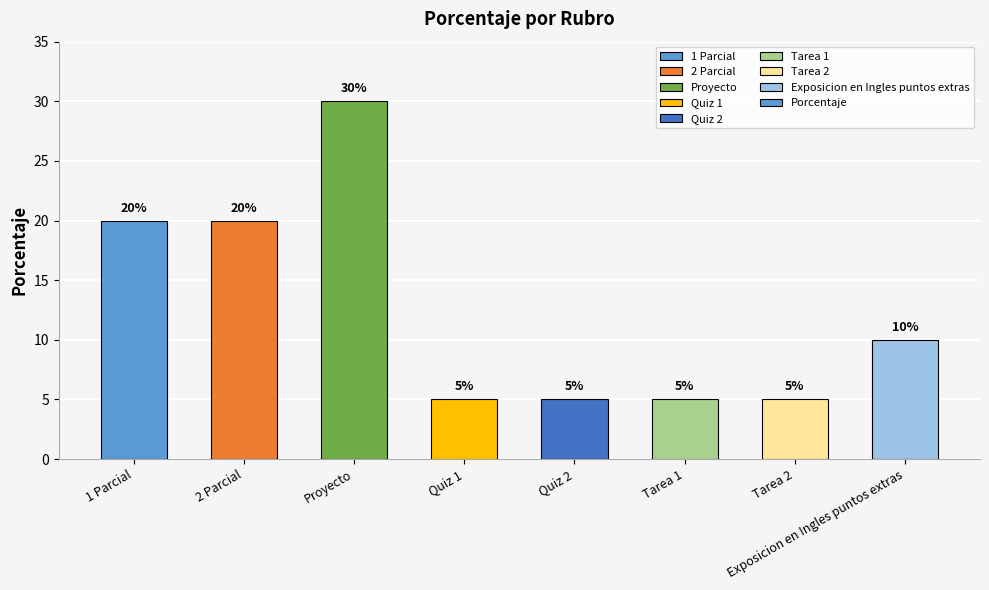

Reading right to left, extract all data points from this chart.

10	5	5	5	5	30	20	20